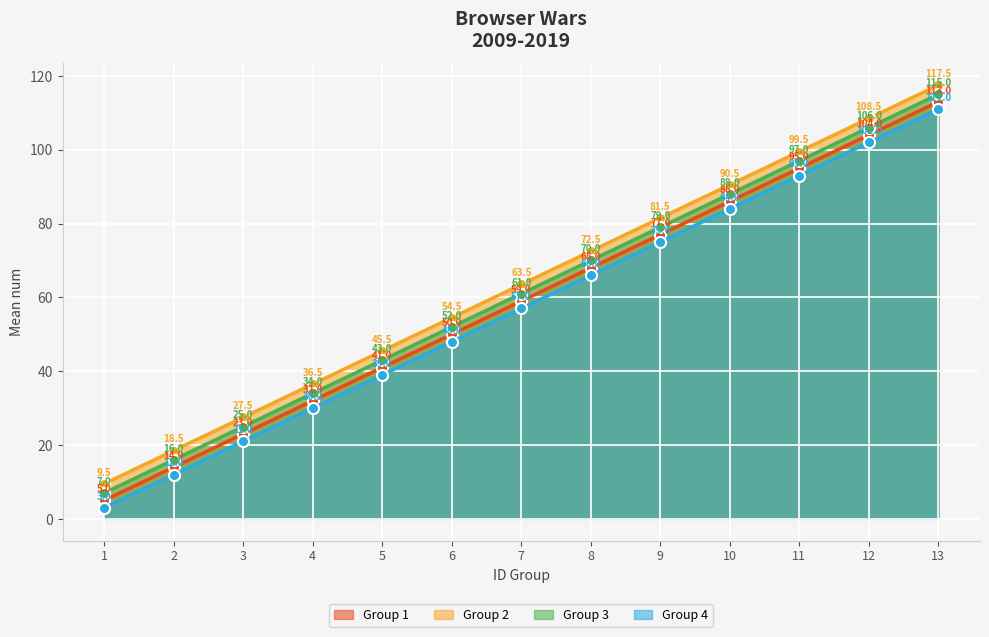

True or false: Group 4 has more than 2 interior local peaks.

False